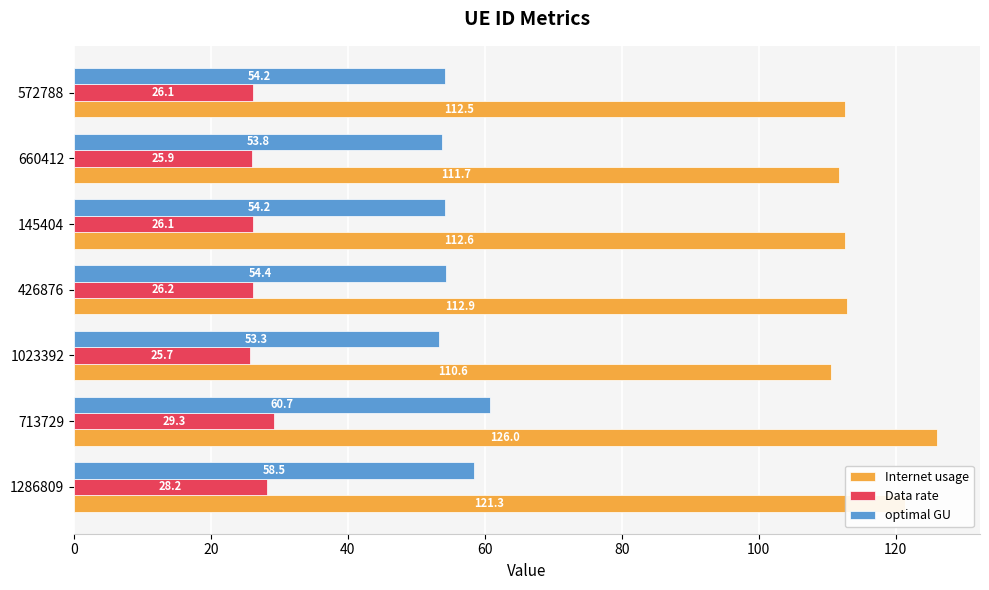

Read the optimal GU value at 660412.

53.8